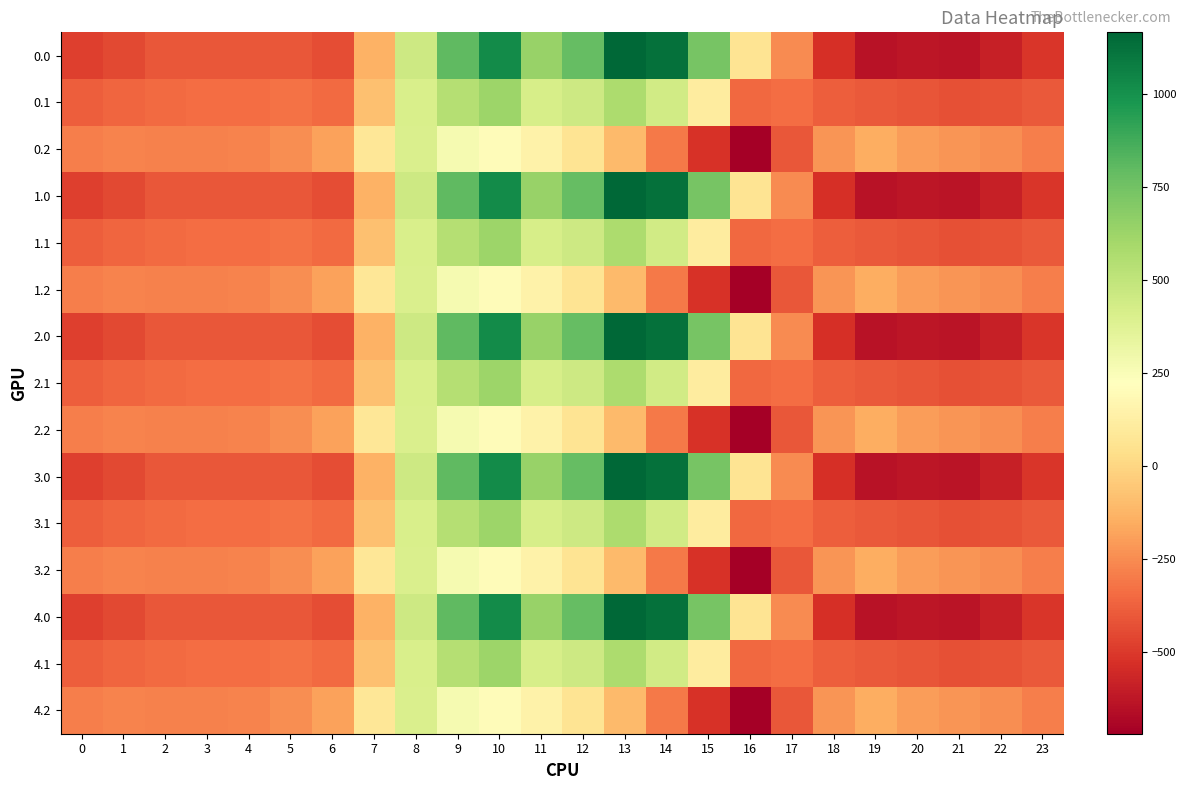

At 3, list the series in order from largest to smallest.

0.2, 1.2, 2.2, 3.2, 4.2, 0.1, 1.1, 2.1, 3.1, 4.1, 0.0, 1.0, 2.0, 3.0, 4.0